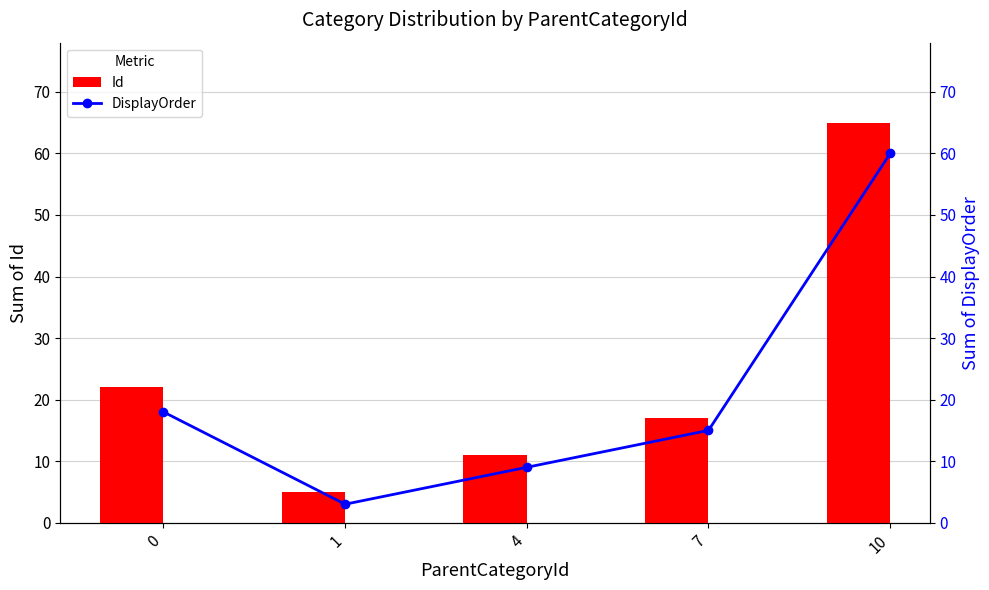

How many values in the Id series are below 17?

2